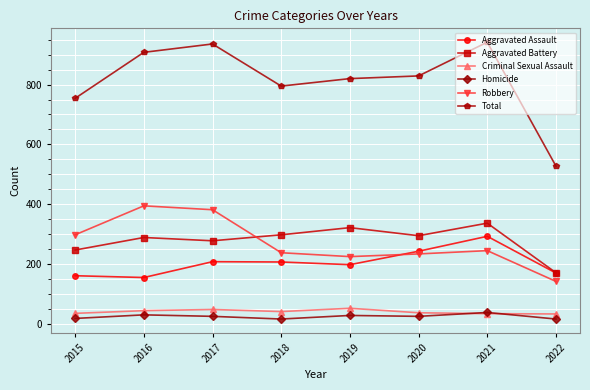

True or false: Homicide and Total intersect in this chart.

False